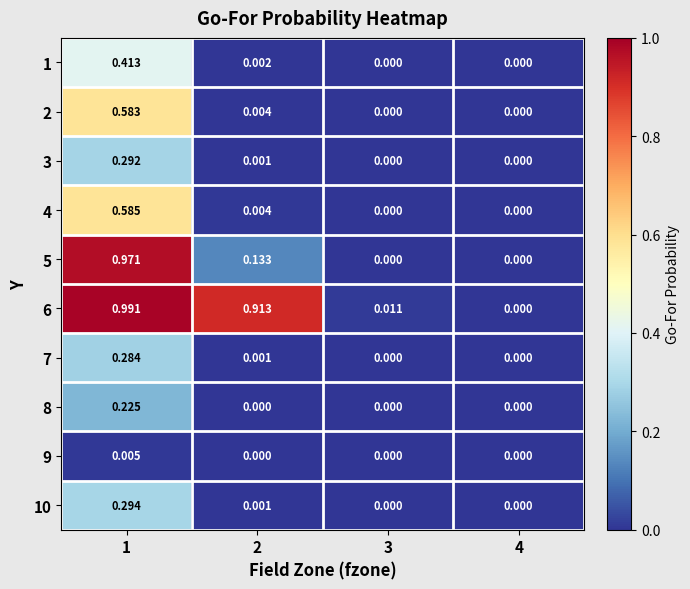

Is the value of 10 at 2 greater than the value of 9 at 1?

No